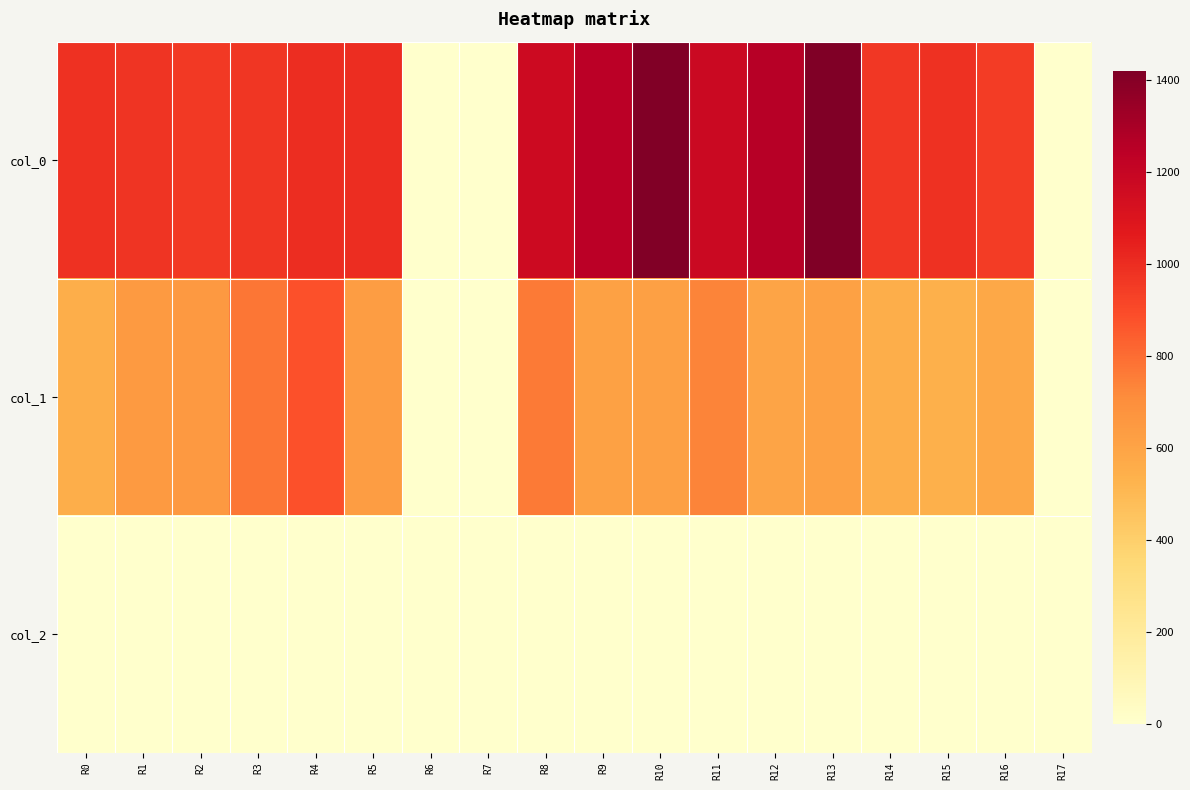

Which series has the largest range (max minus min)?

col_0